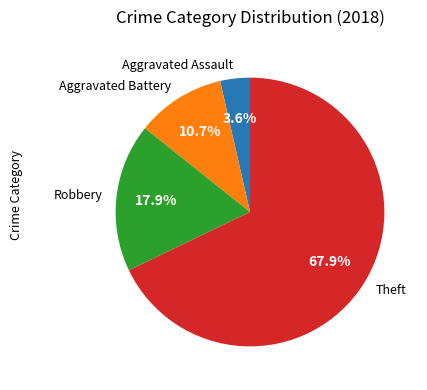

How many segments does this pie chart have?

4